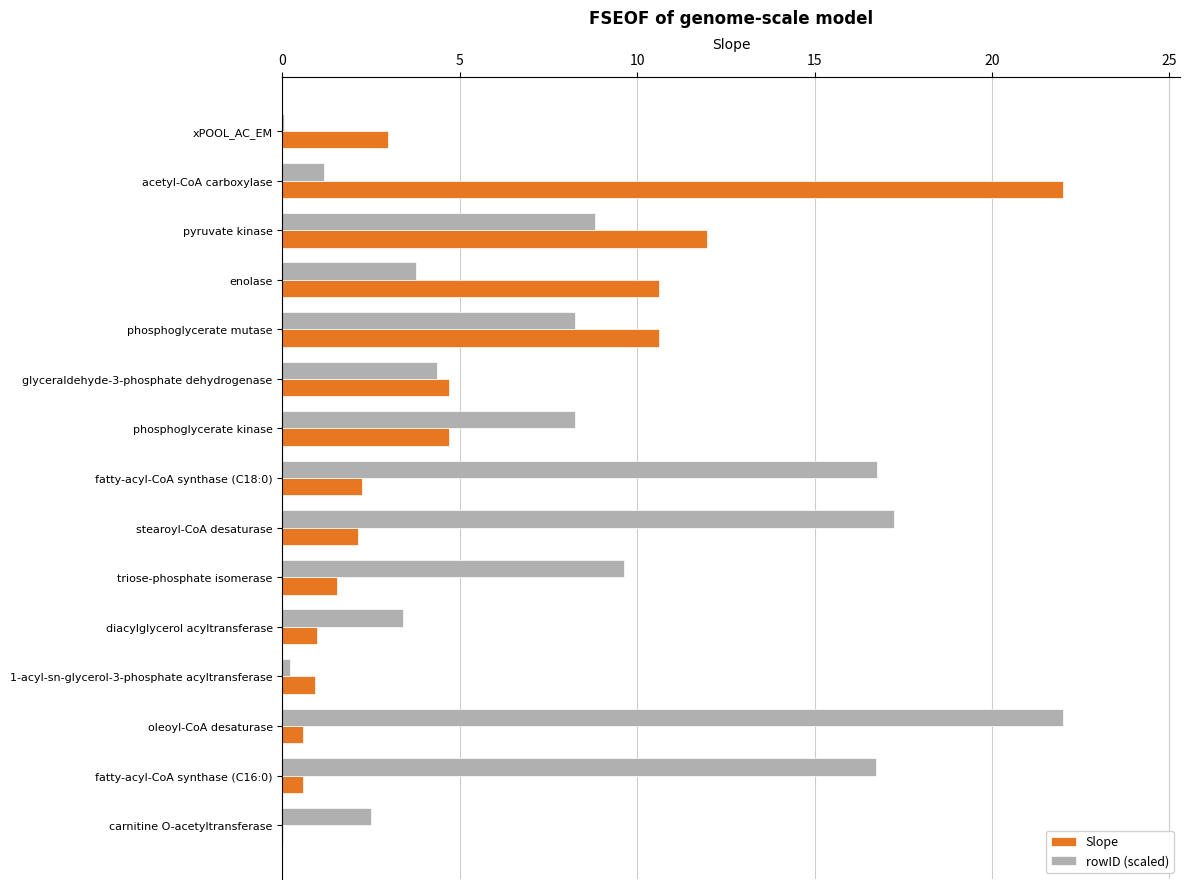

Between enolase and glyceraldehyde-3-phosphate dehydrogenase, which series saw the biggest shift?

Slope